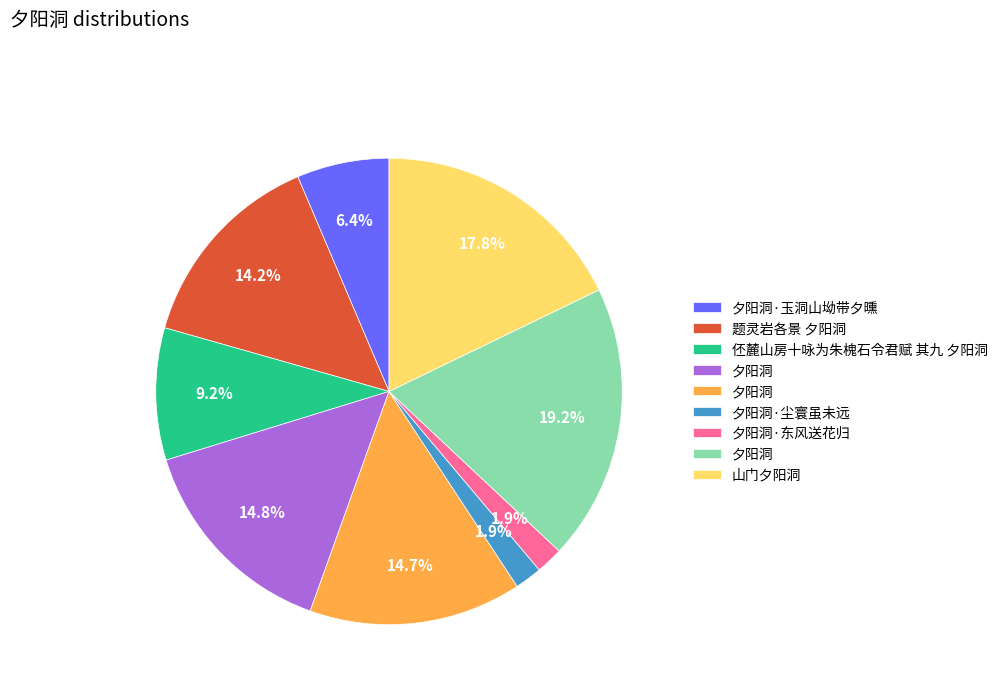

Does any single category account for the majority?

No